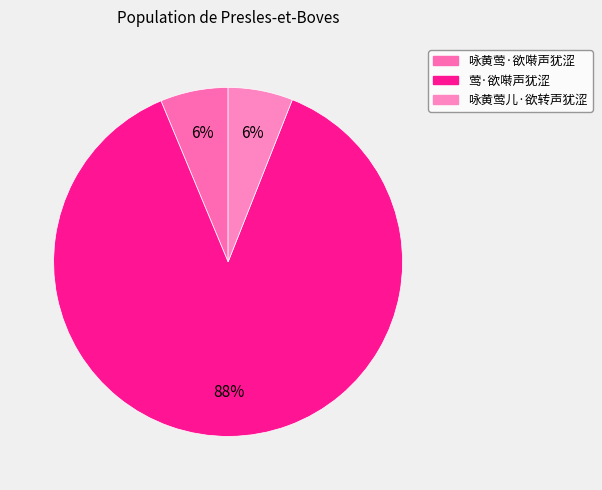

What portion of the pie excludes 莺·欲啭声犹涩?

12.3%